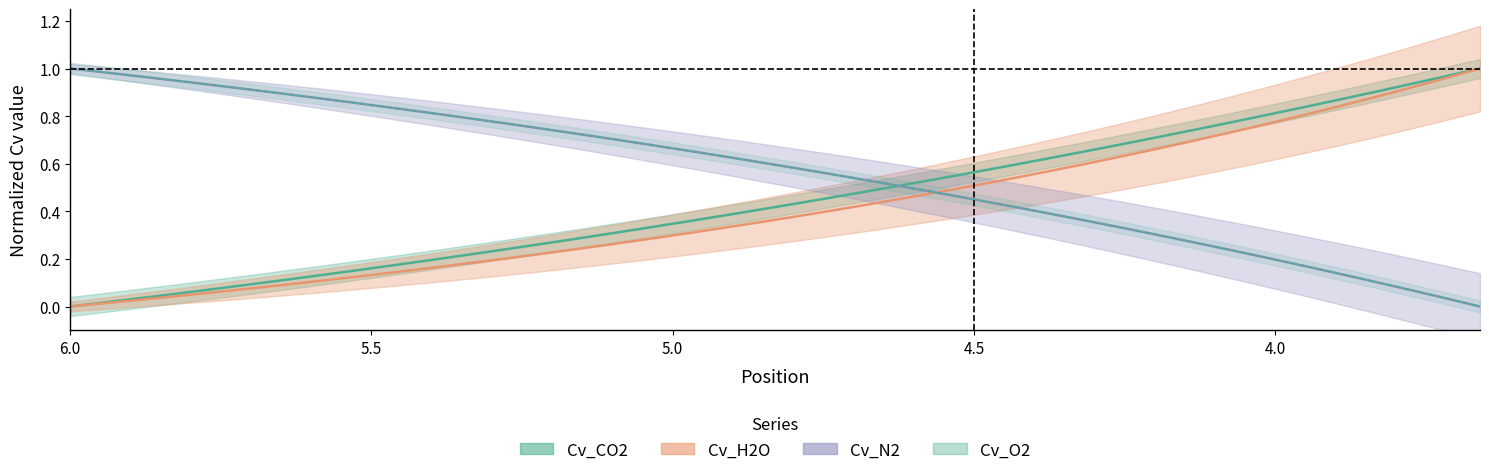

True or false: Cv_H2O has more than 2 points higher than both neighbors.

False